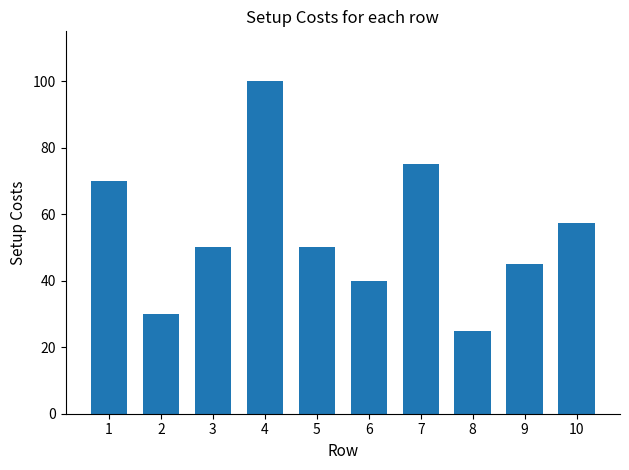

What is the smallest value displayed?

25.0